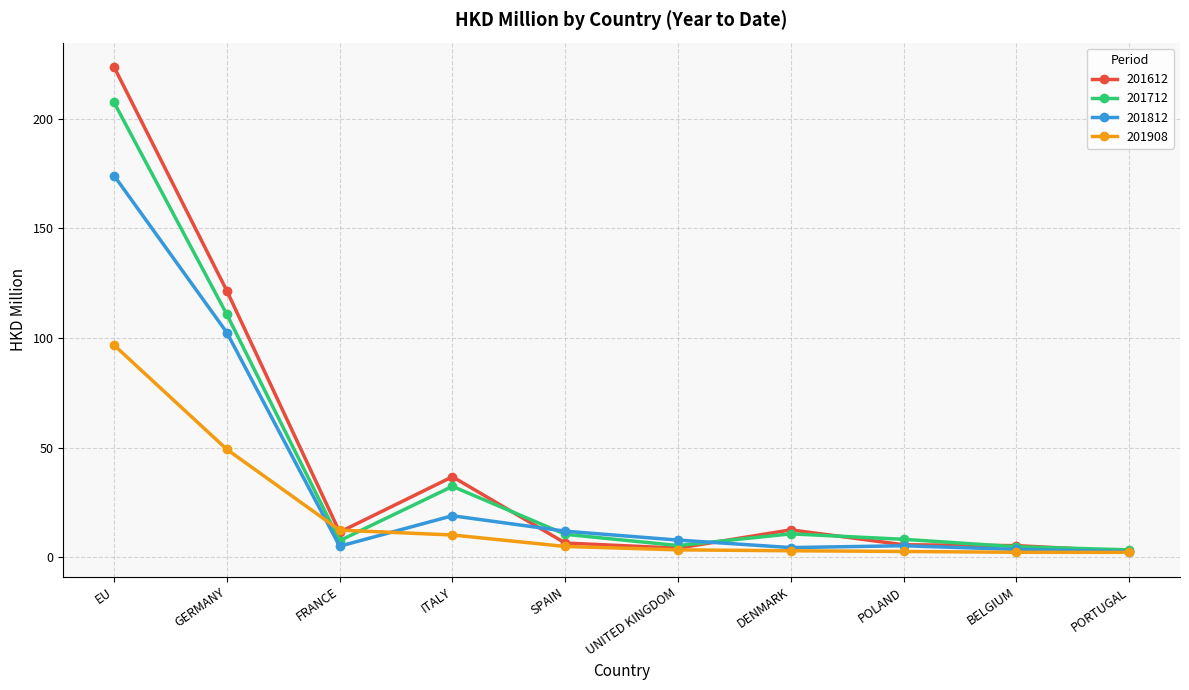

What is the difference between the highest and lowest values at ITALY?

26.6